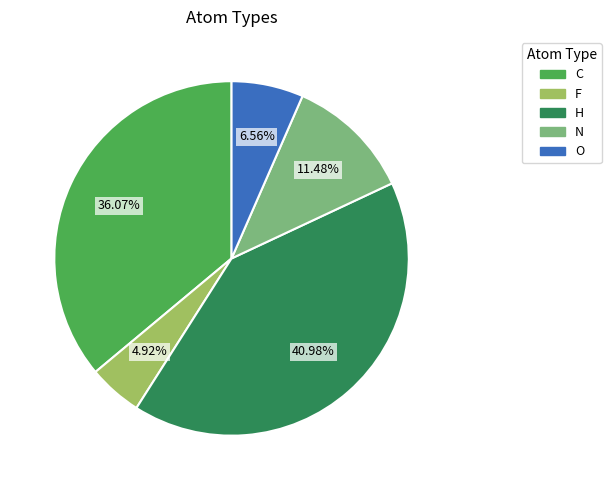

Is it true that F is 19% of the pie?

False